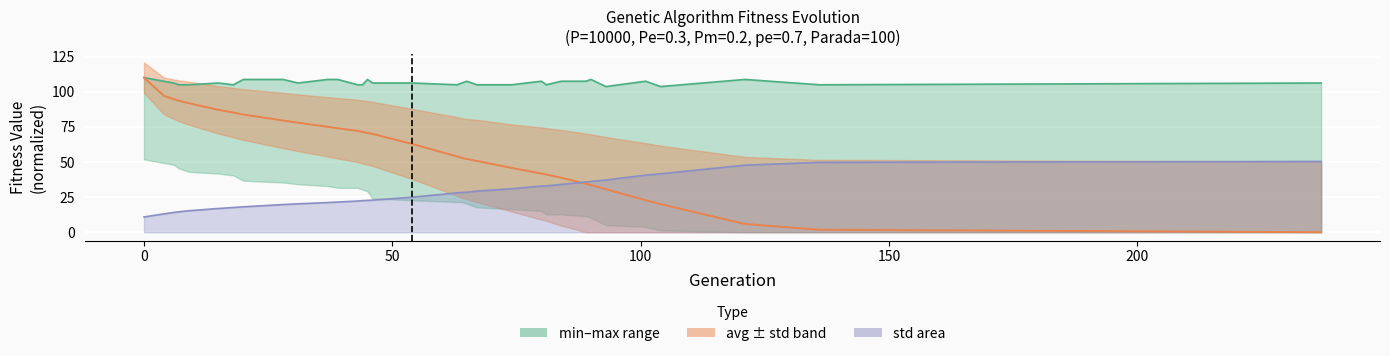

What is the difference between the second highest and minimum values in the avg series?

97.1